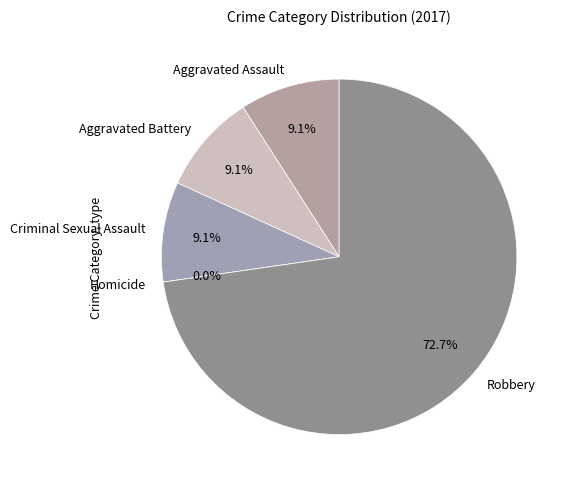

To the nearest percent, what is the difference between the largest and smallest slice percentages?

73%